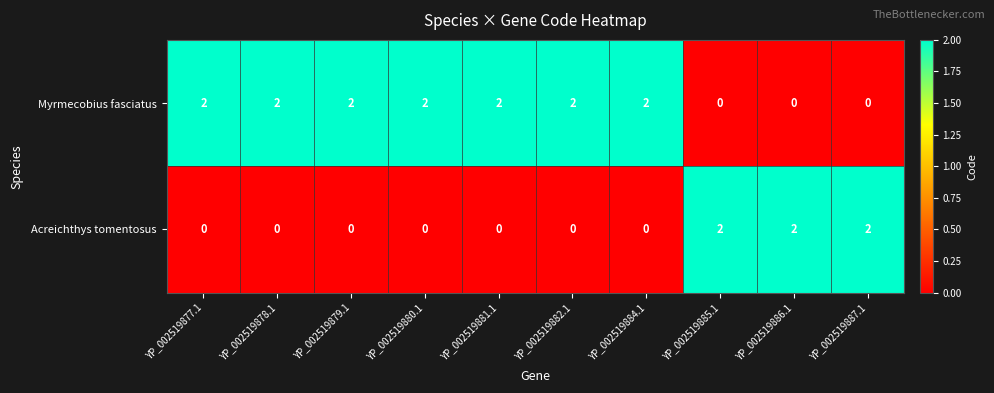

Rank the series at YP_002519877.1 from highest to lowest value.

Myrmecobius fasciatus, Acreichthys tomentosus